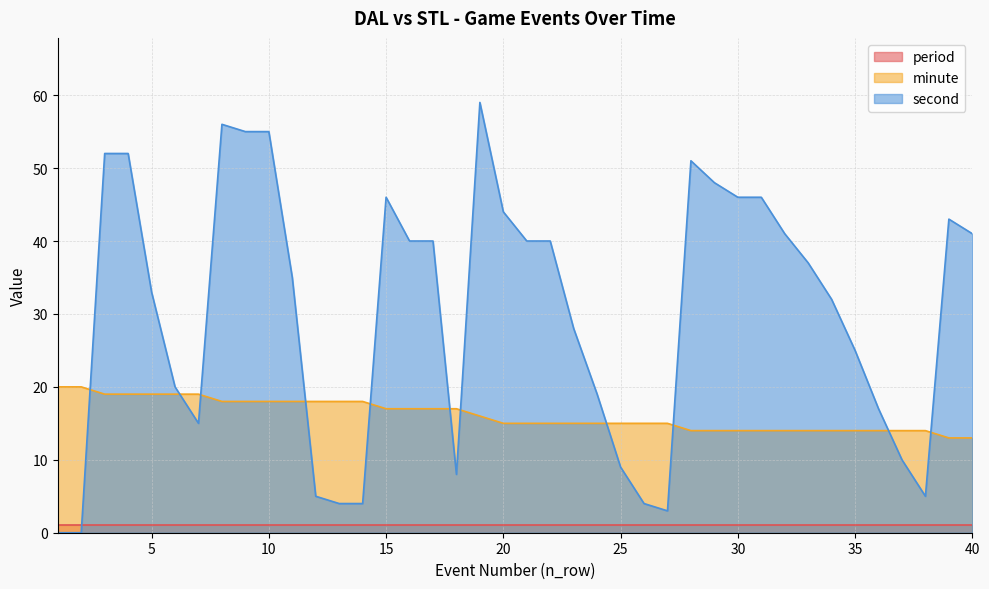

How many times do second and minute cross each other?

11